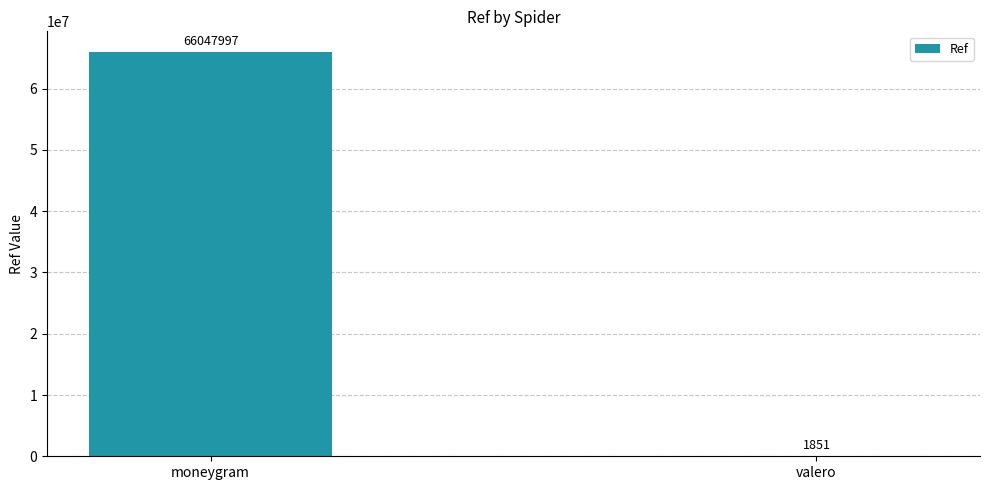

What is the change in value from moneygram to valero?

-66046146